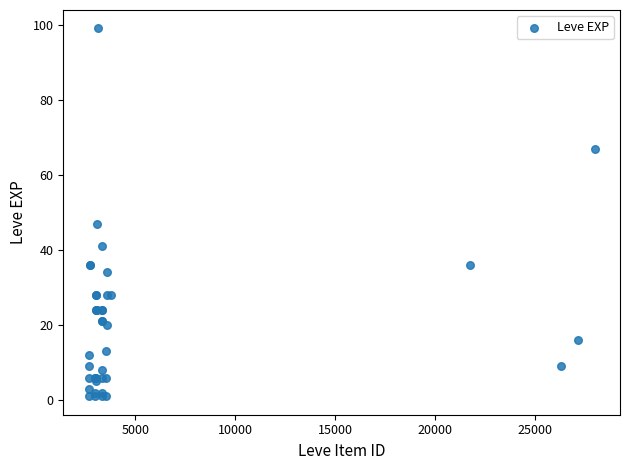

What Y value in the scatter plot is closest to 50?

47